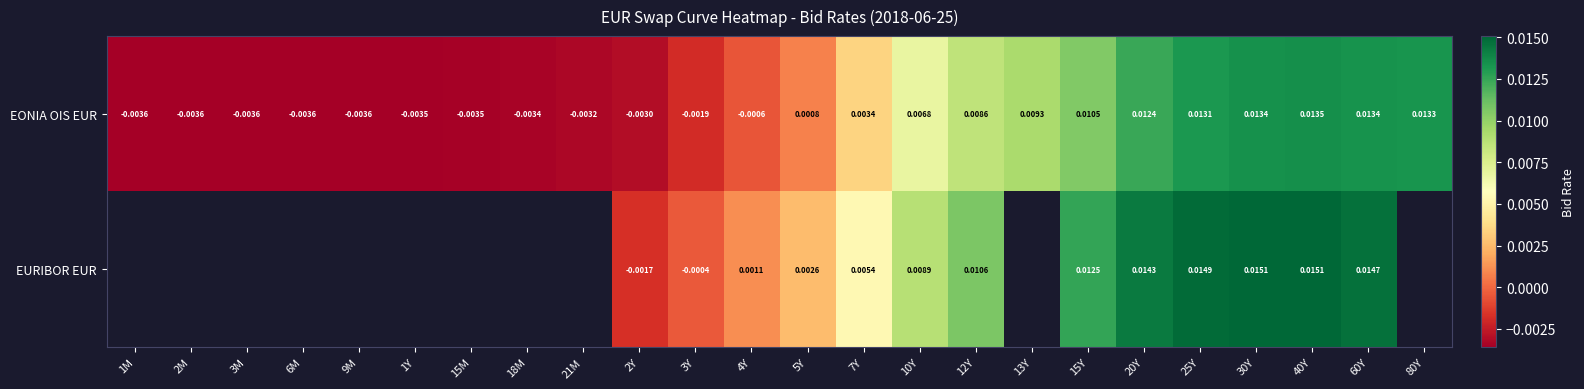

Count the number of data series in this chart.

2